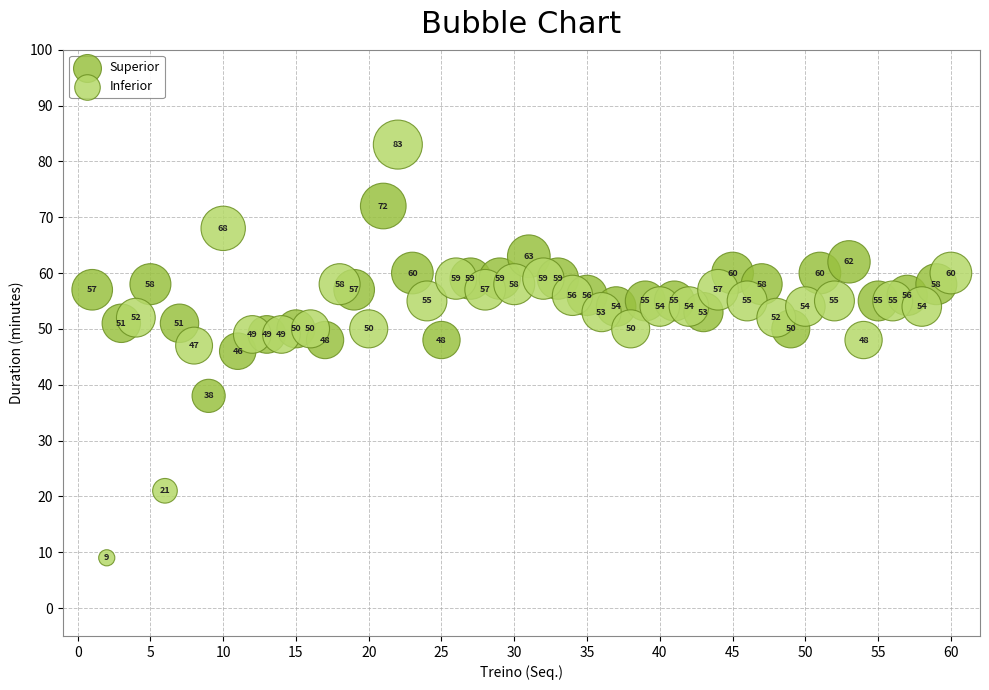

Which series contains the highest Y value?

Inferior